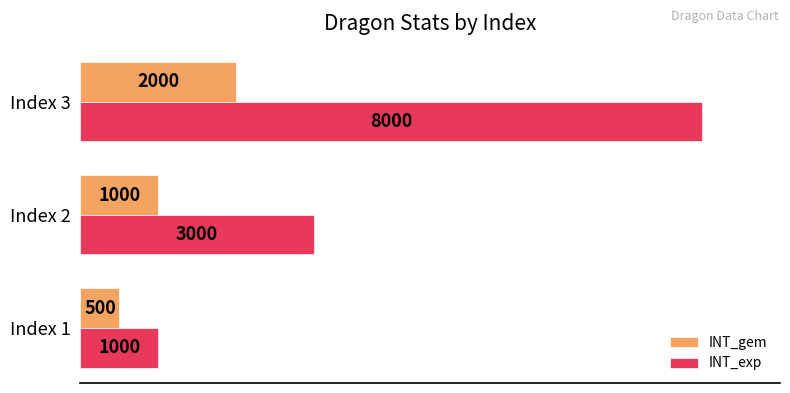

What is the lowest value of the INT_gem series?

500